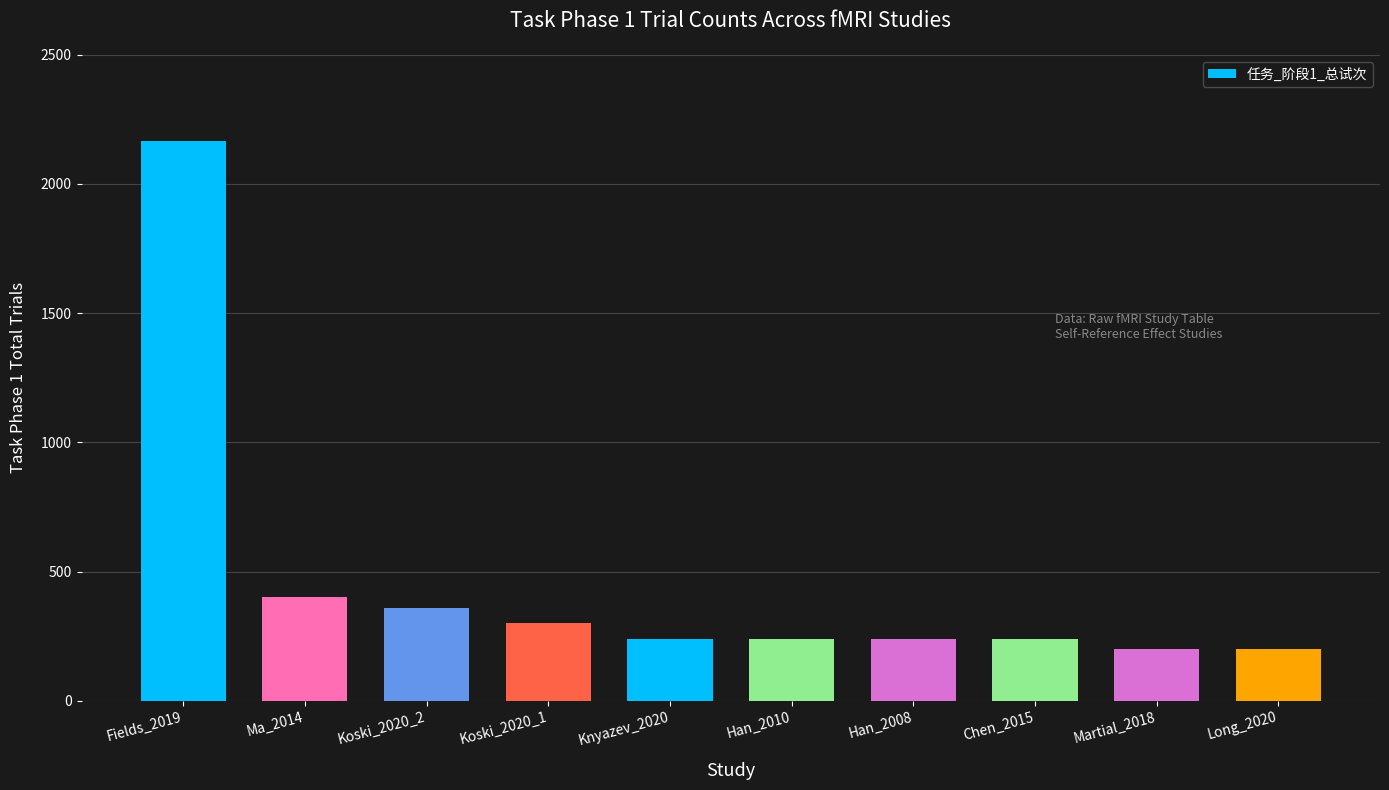

What is the minimum value shown in the chart?

200